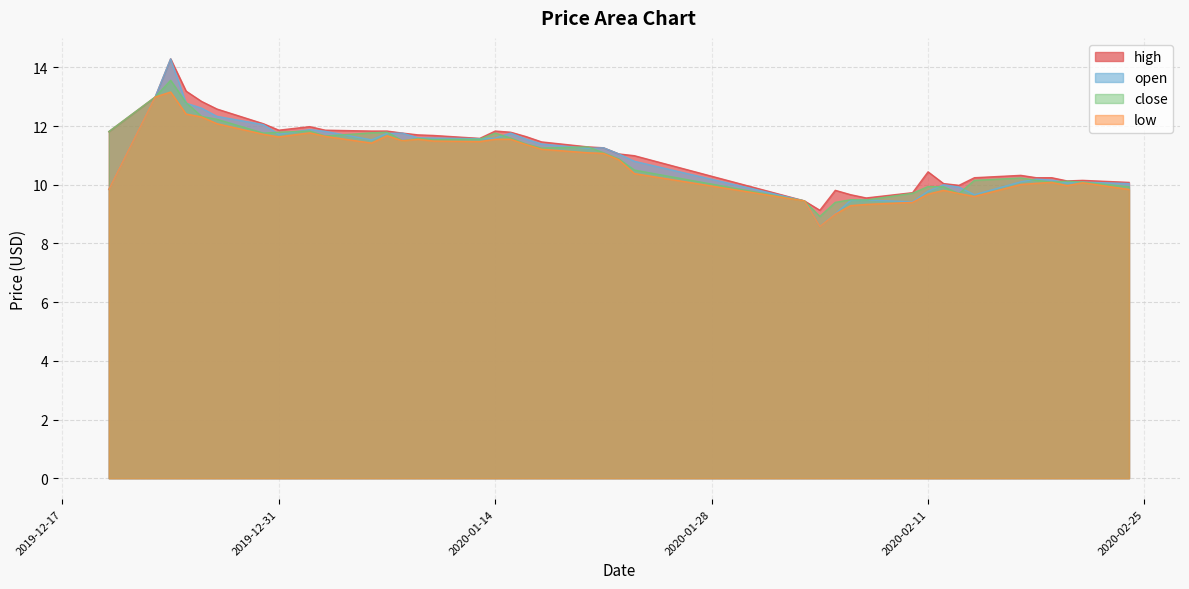

Rank the series at 2020-01-03 from lowest to highest value.

low, close, open, high